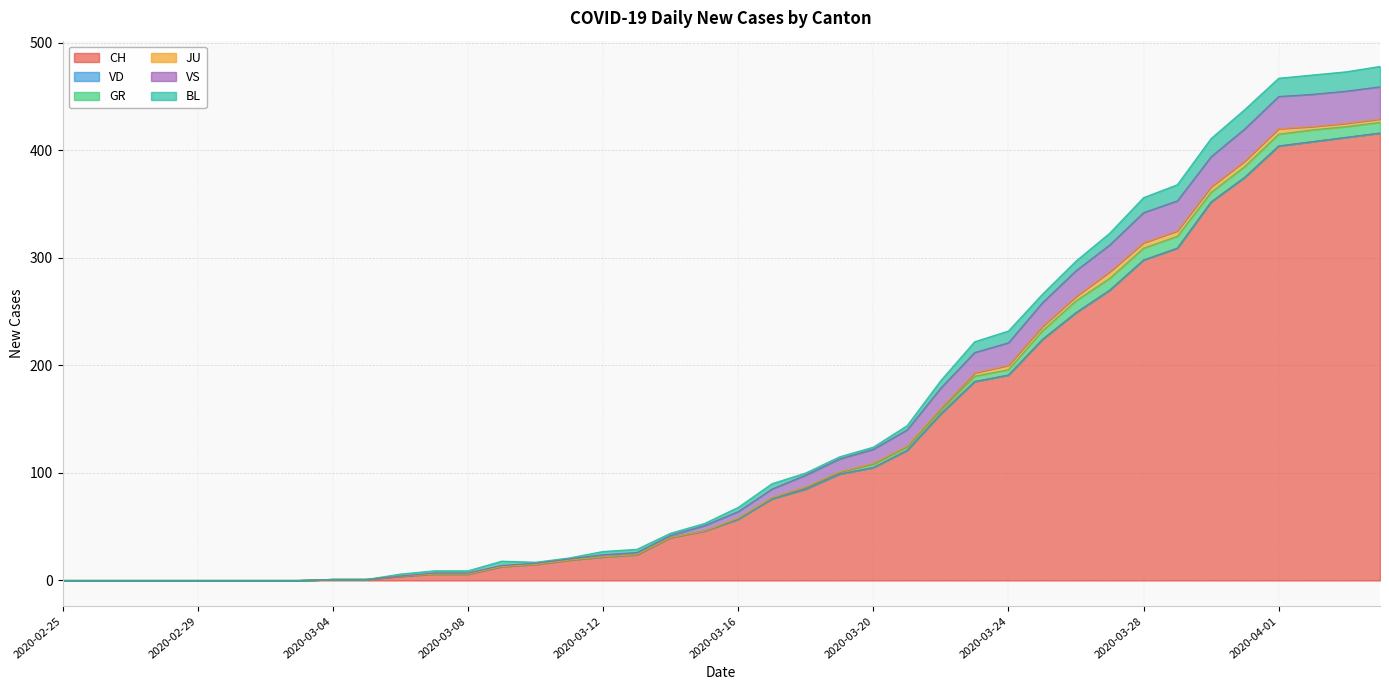

At 2020-03-28, list the series in order from smallest to largest.

VD, JU, GR, BL, VS, CH